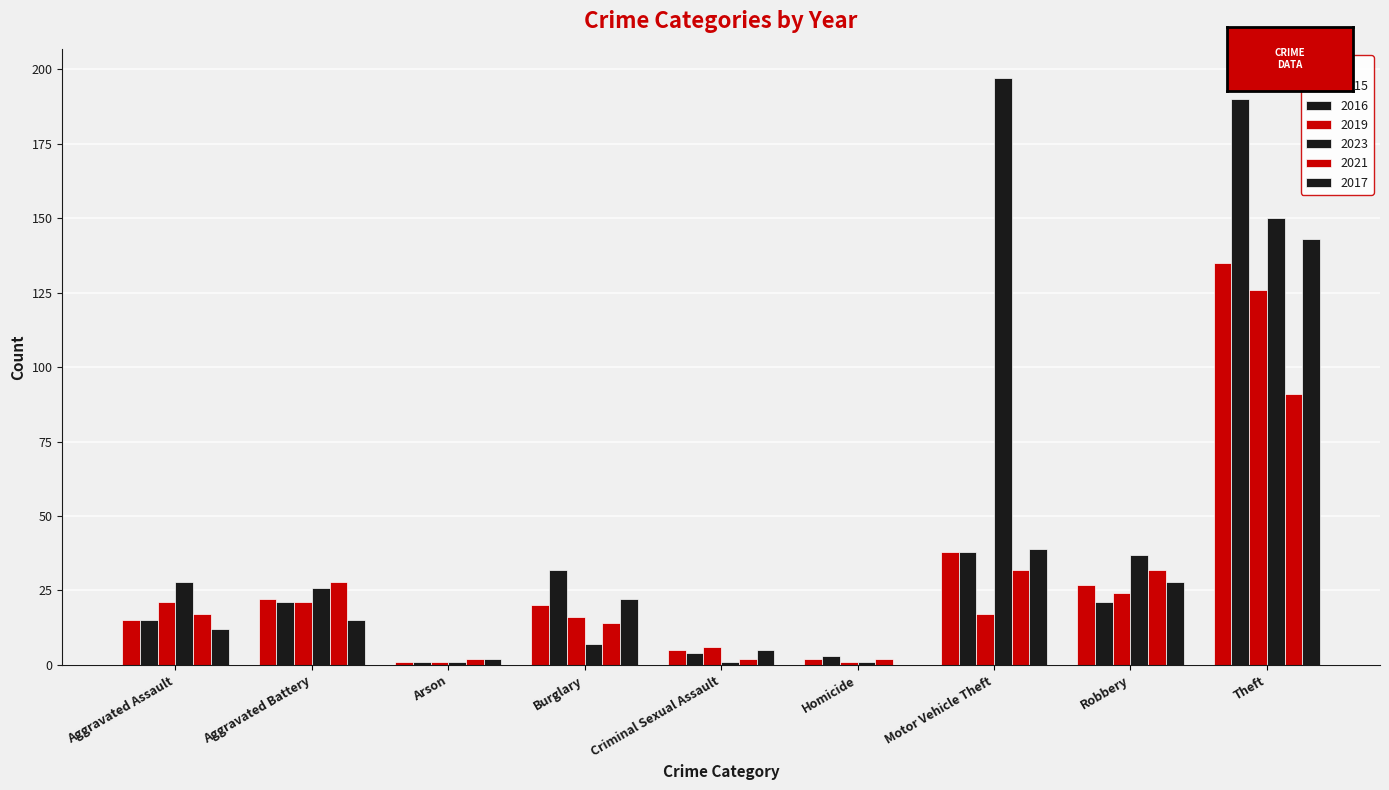

What position from the left is Theft?

9